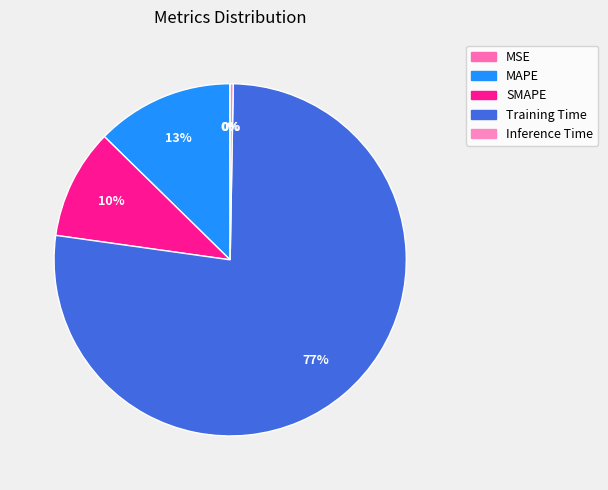

To the nearest percent, what is the combined percentage of SMAPE and Inference Time?

10%